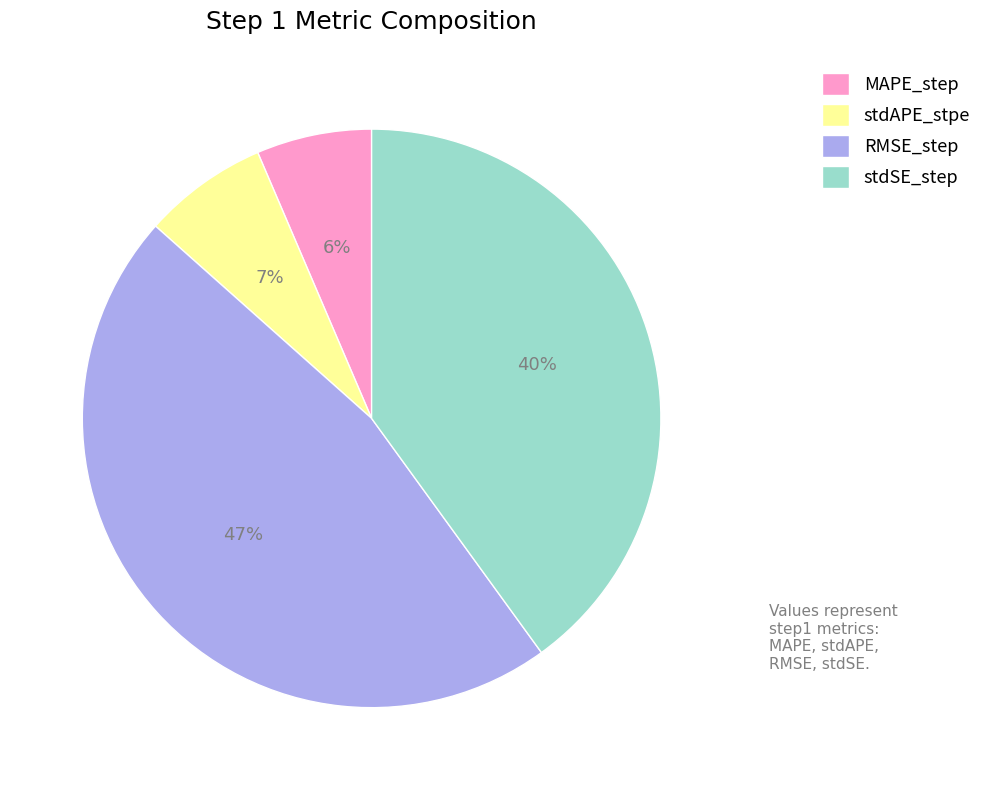

What is the largest slice in the pie chart?

RMSE_step